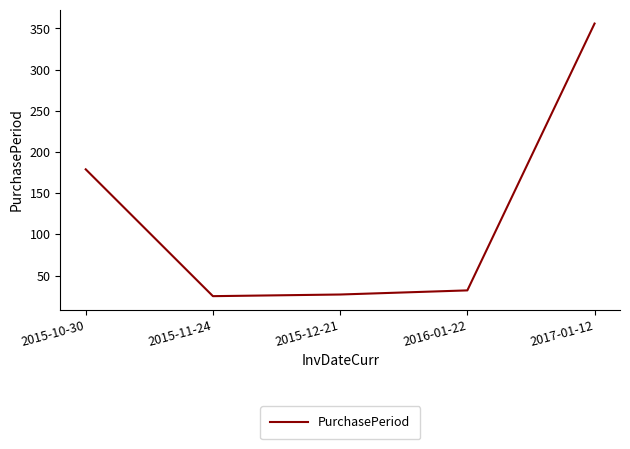

Is this an area chart (filled region under the line)?

No